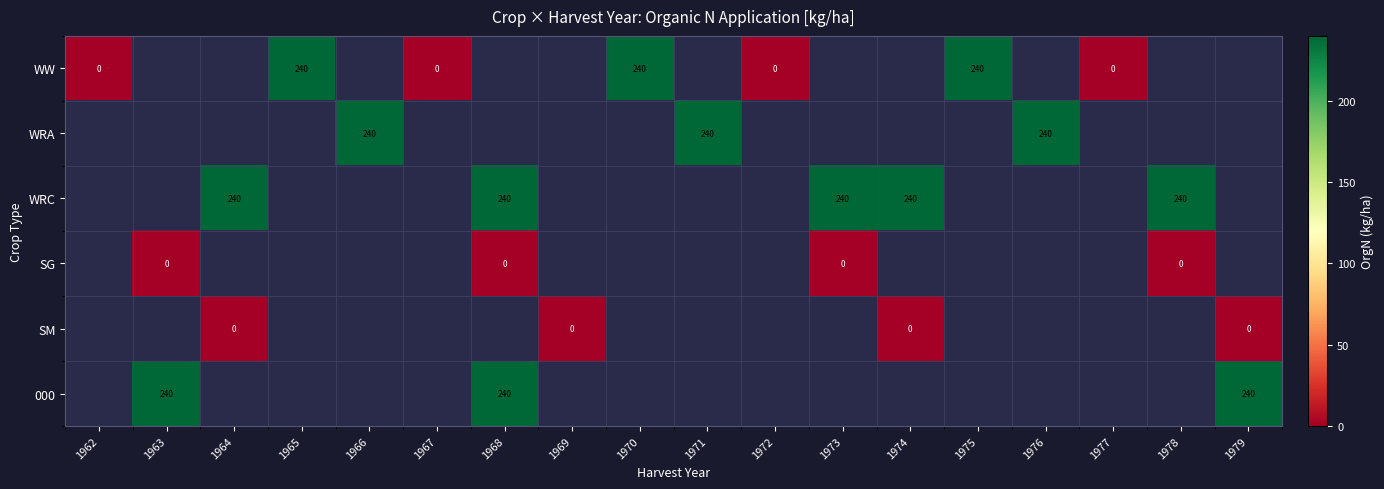

True or false: WW has a value of 240 at 1965.

True